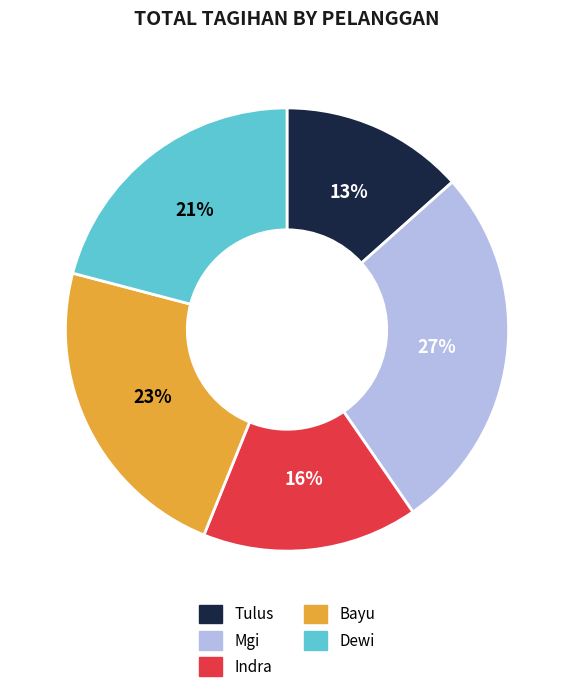

Is there a majority slice in this chart?

No